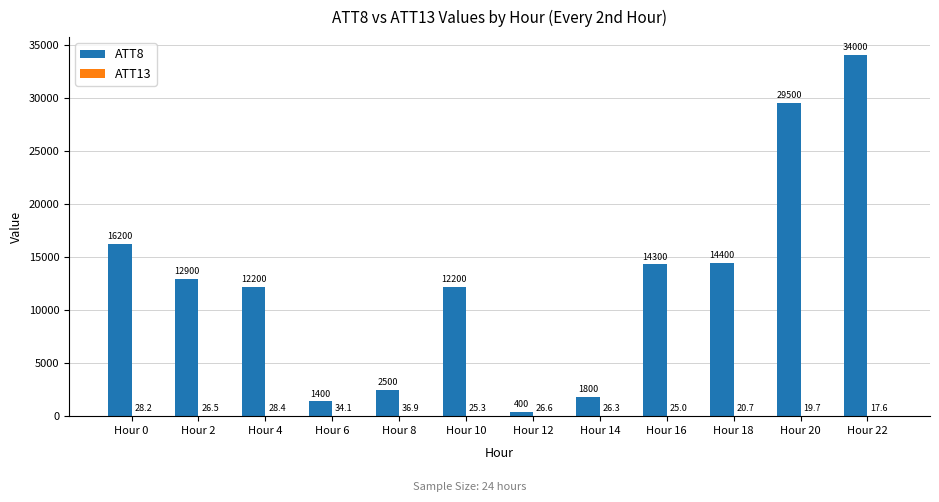

Is it true that ATT8 equals 14400.0 at Hour 18?

True